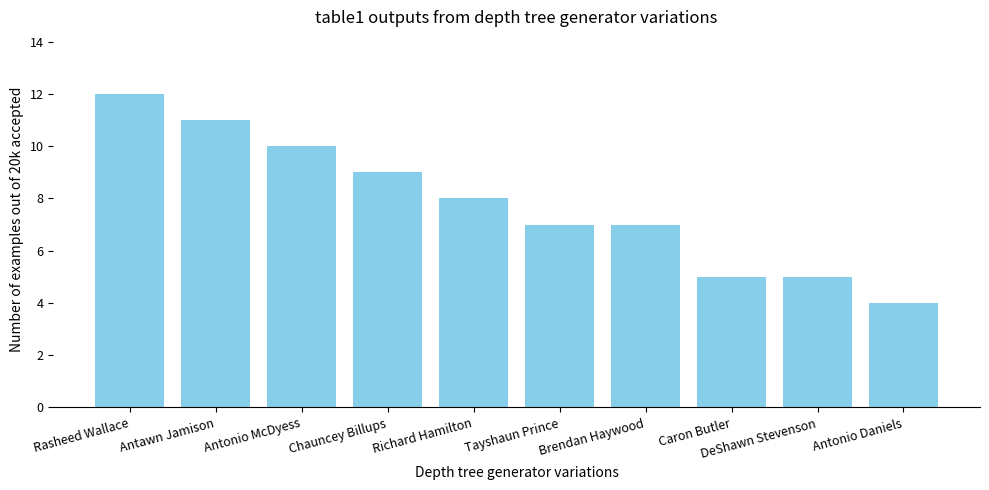

What is the value of the 6th bar from the left?

7